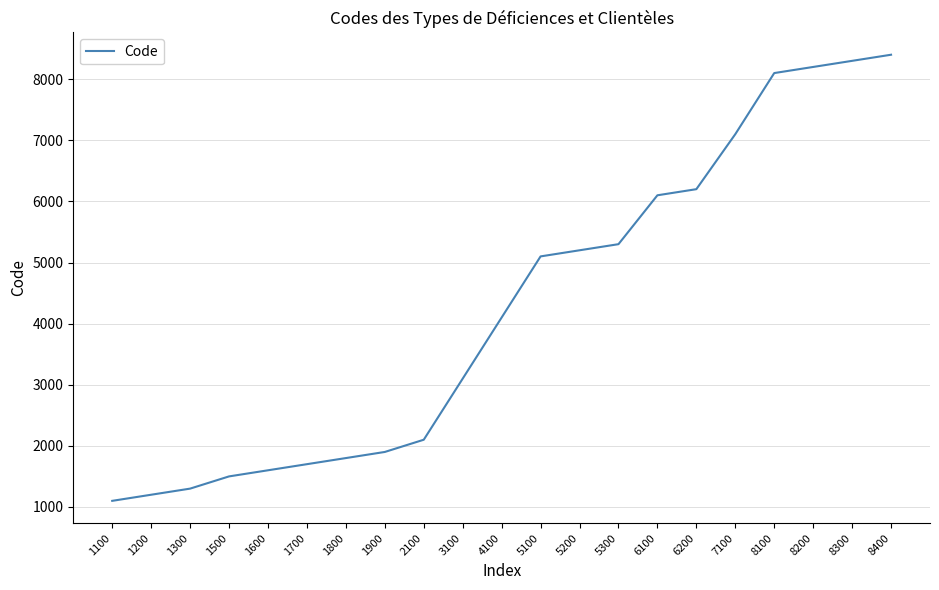

Where is the data nearest to the value 4750?

5100